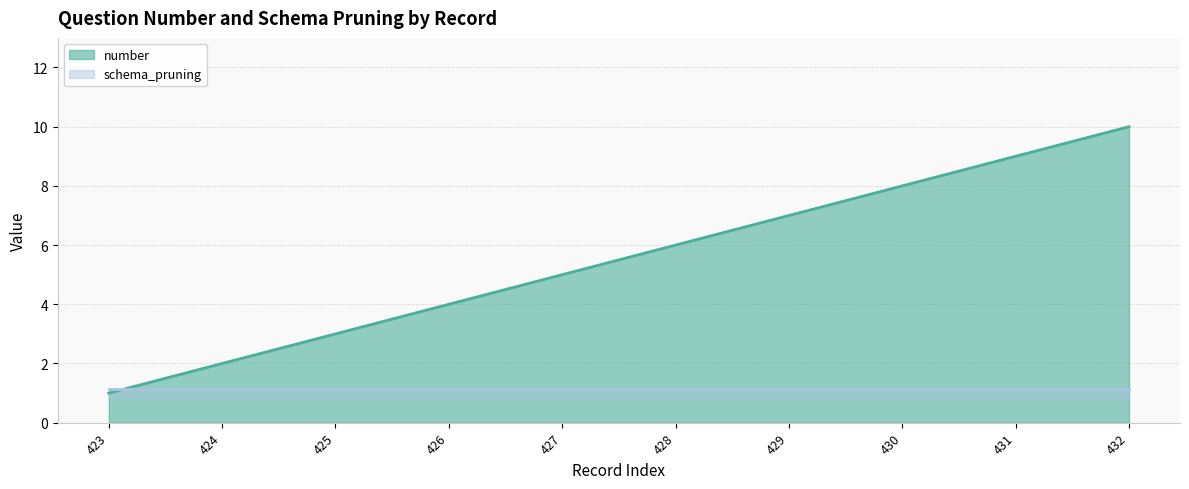

At which label does the data first exceed 6?

429